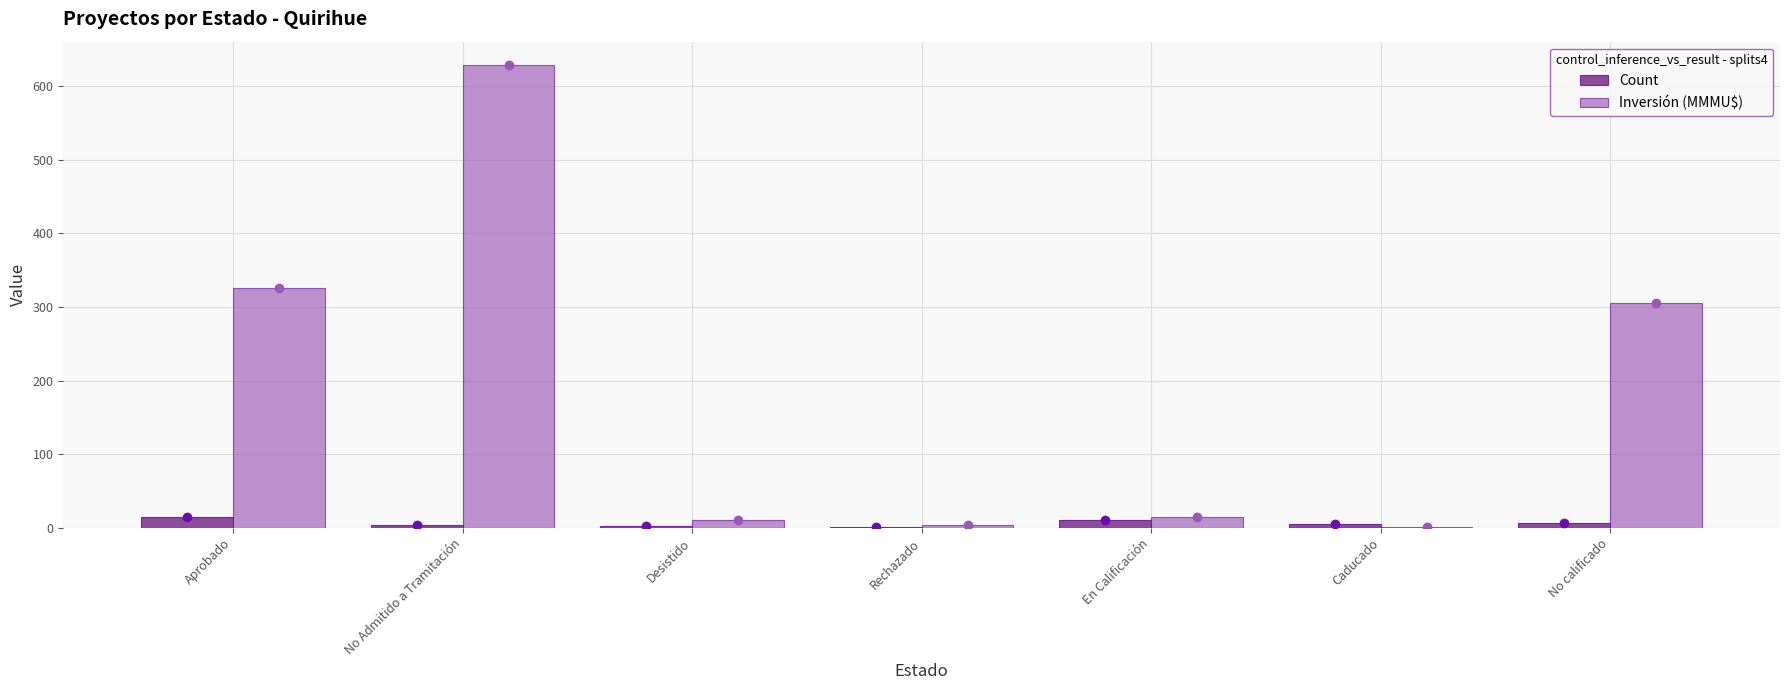

At which category is the sum across all series the highest?

No Admitido a Tramitación